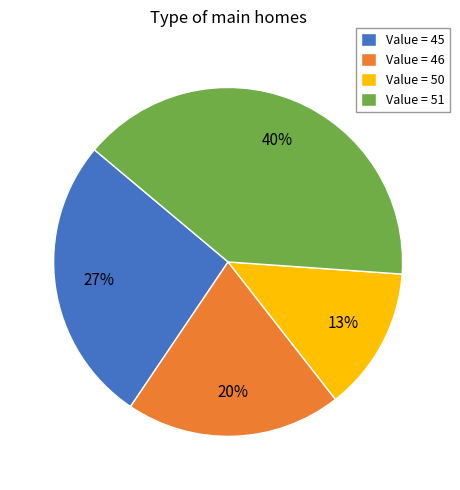

Does any single category account for the majority?

No